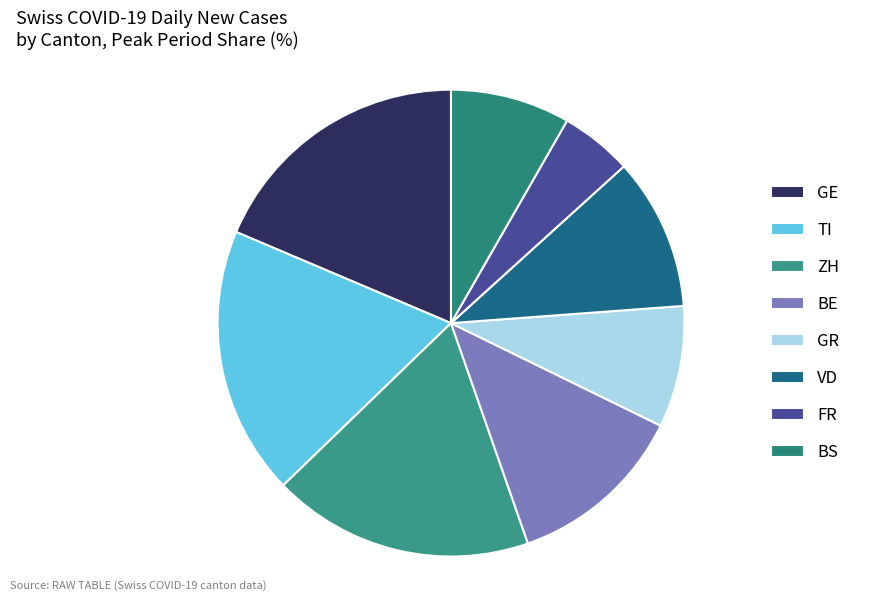

To the nearest percent, what percentage of the pie is TI?

19%